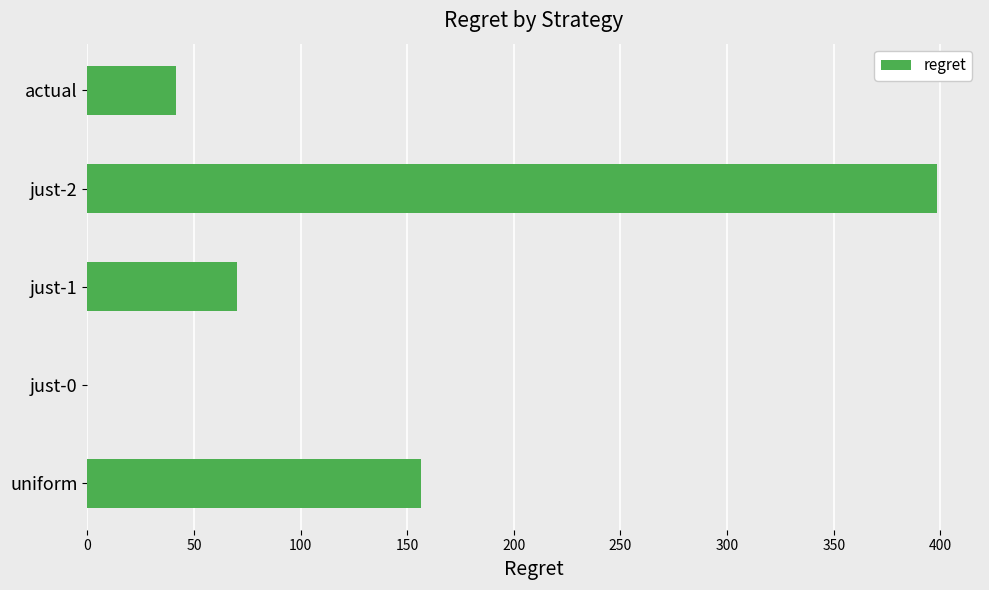

What is the sum of all values?

667.0